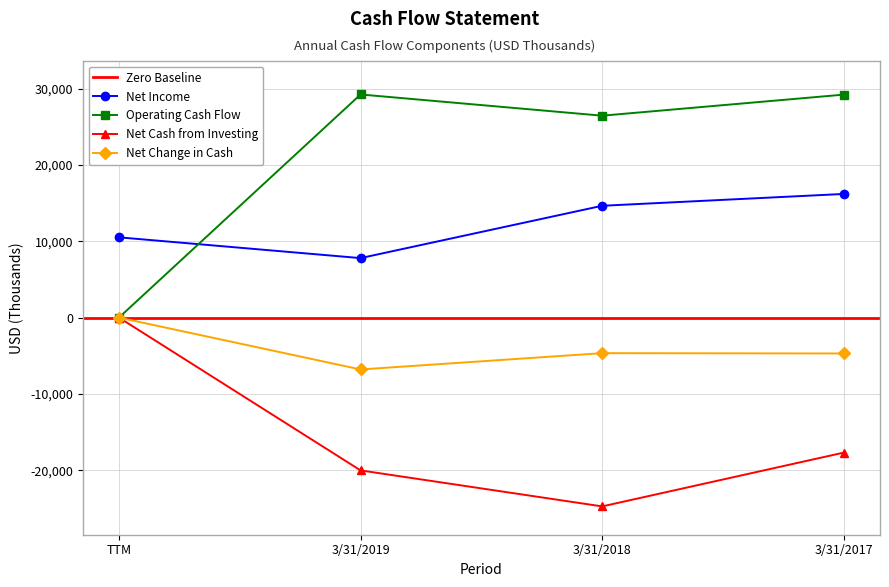

Reading left to right, what are all the values shown in this chart?

Net Income: 10522	7799	14659	16210
Operating Cash Flow: 0	29252	26470	29231
Net Cash from Investing: 0	-20032	-24753	-17700
Net Change in Cash: 0	-6801	-4662	-4705